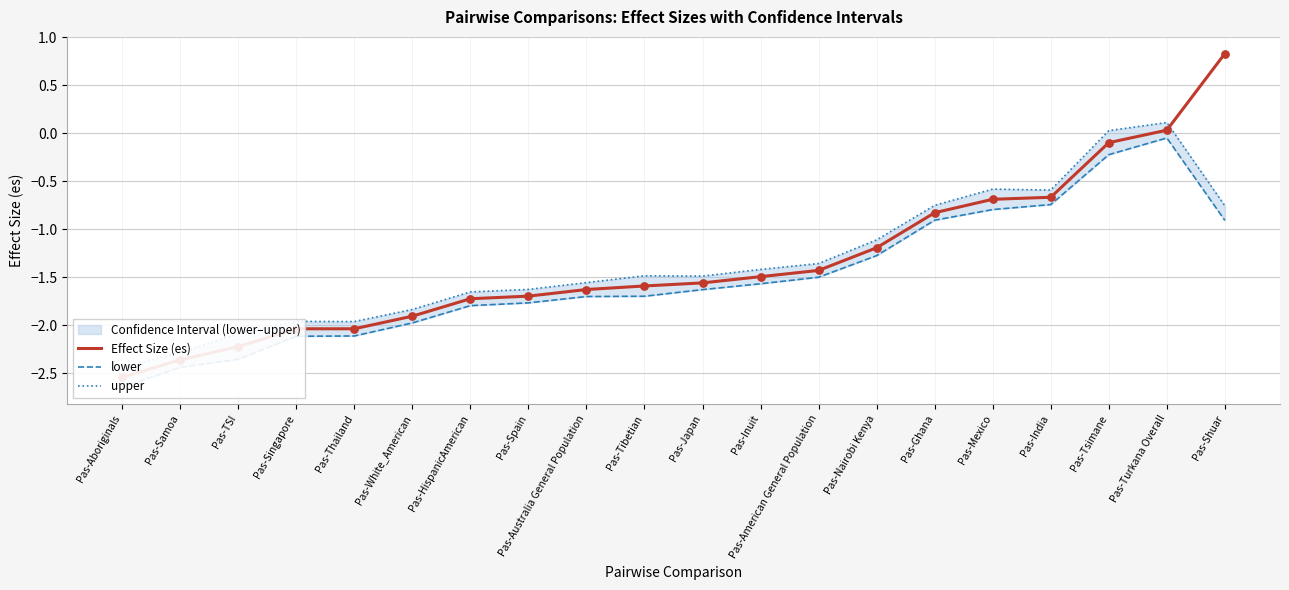

At how many categories does at least one series exceed 0?

3